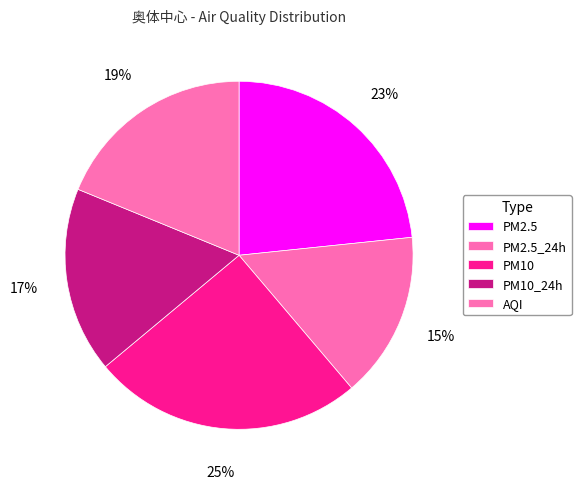

The AQI slice represents 19% of the pie. True or false?

True